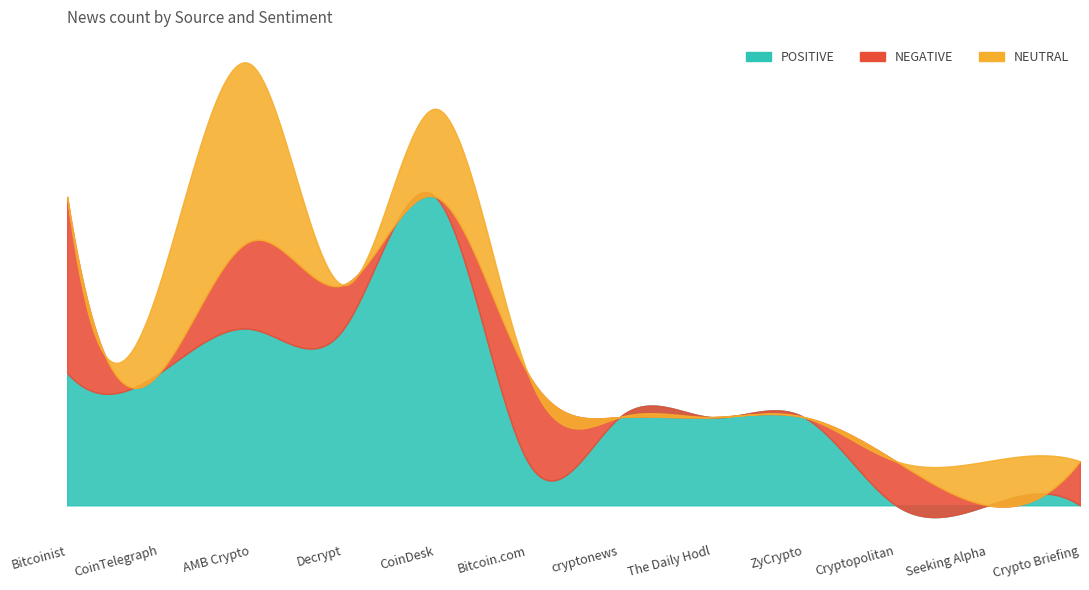

Where is NEGATIVE nearest to the value 2?

AMB Crypto